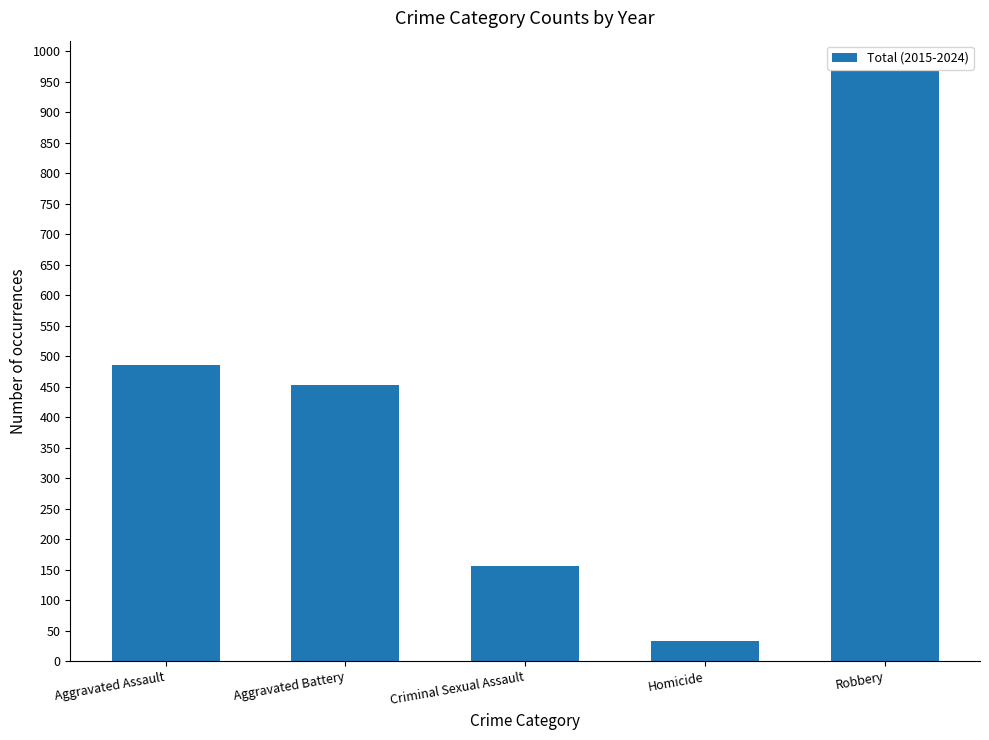

How many distinct data groups are displayed?

1